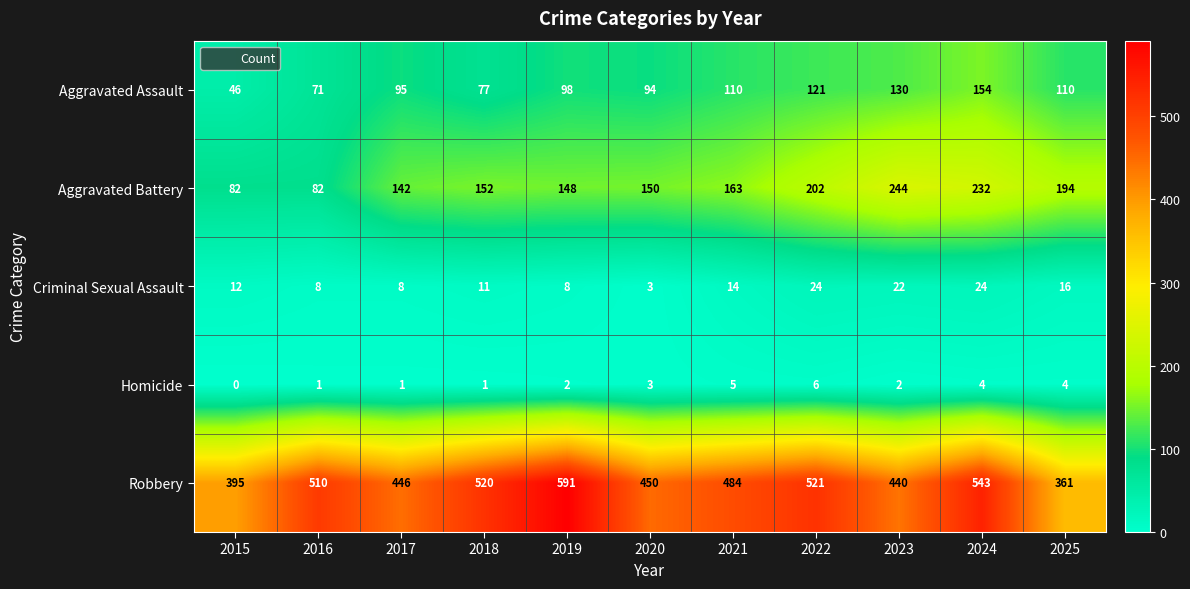

Which series changed the most between 2015 and 2021?

Robbery